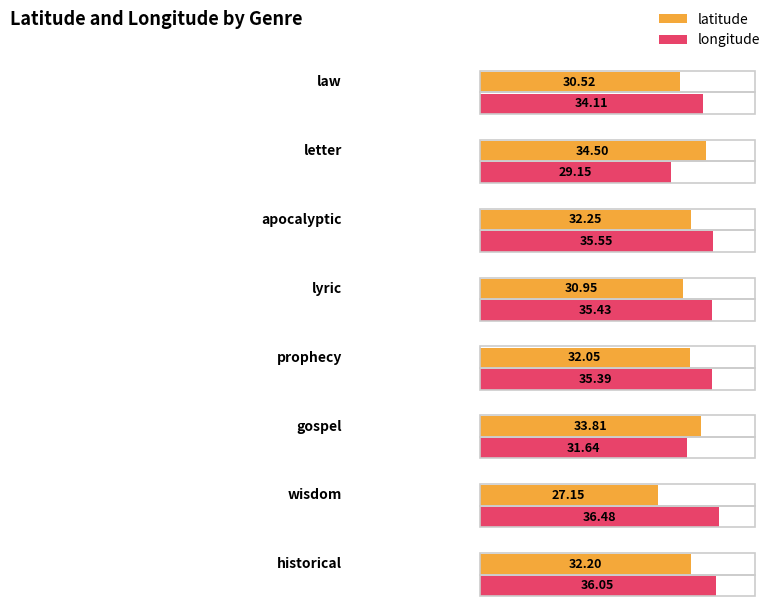

Reading left to right, list all the values displayed in this chart.

latitude: 30.5	34.5	32.2	31.0	32.0	33.8	27.1	32.2
longitude: 34.1	29.1	35.5	35.4	35.4	31.6	36.5	36.1